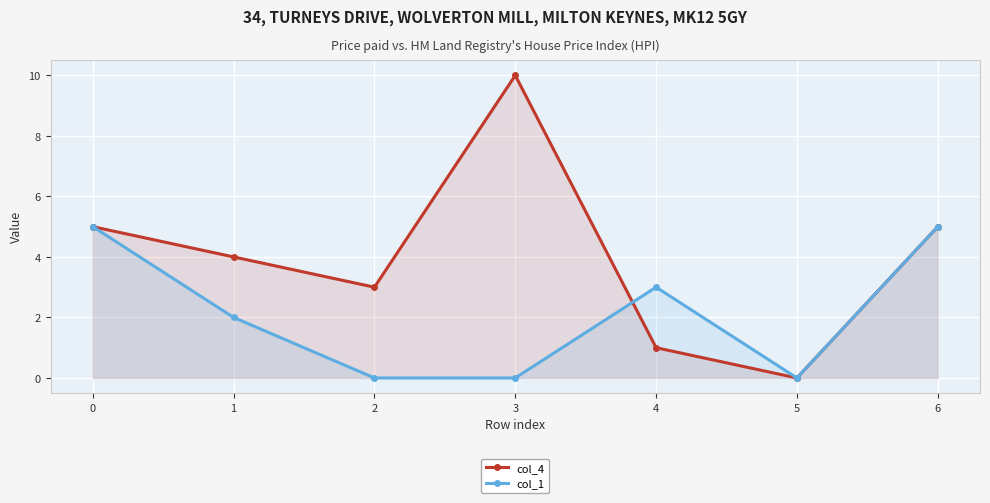

Which series has the widest spread of values?

col_4